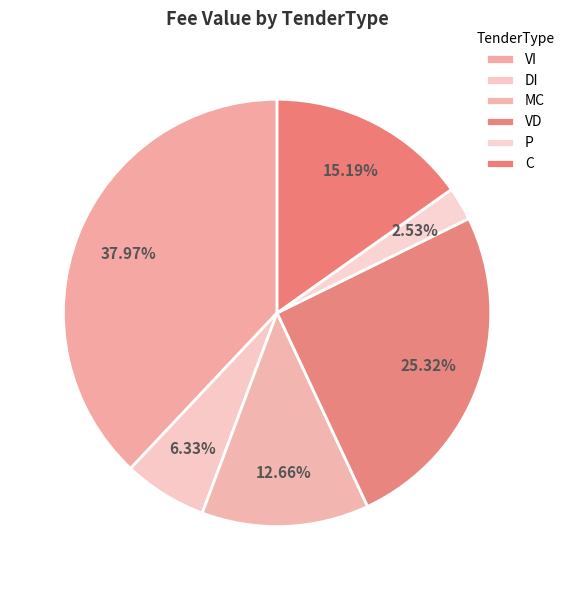

Is there a majority slice in this chart?

No